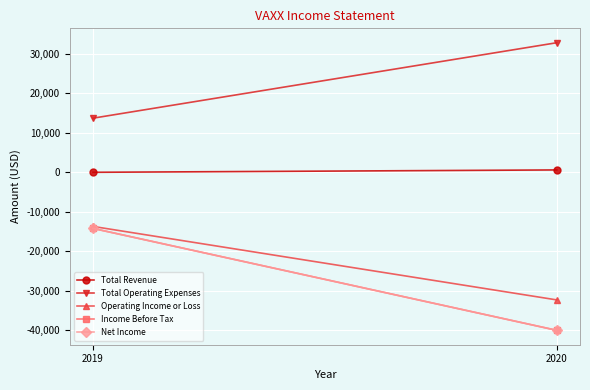

What is the difference between the Net Income values at 2020 and 2019?

25800